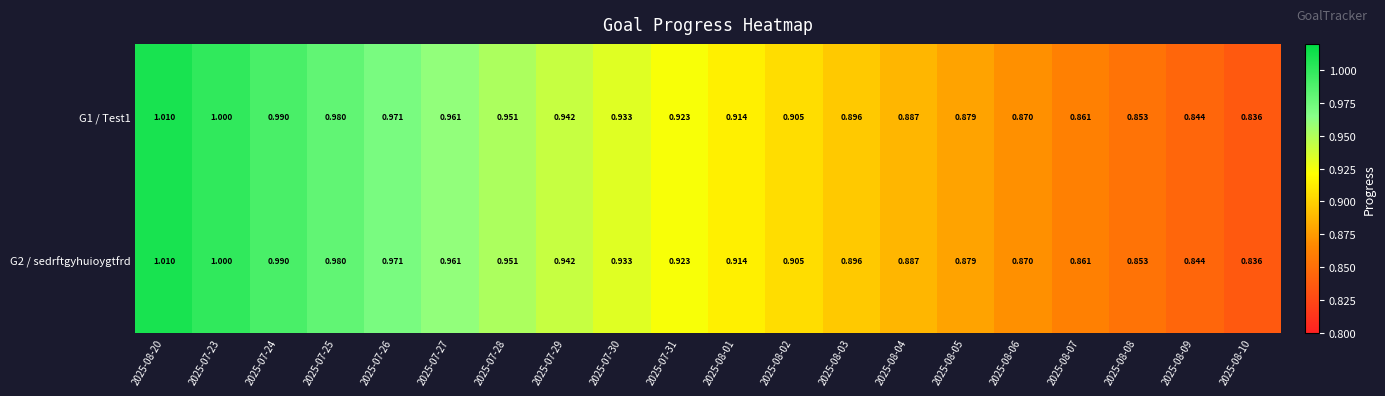

Is the value of G2 / sedrftgyhuioygtfrd at 2025-07-24 greater than the value of G1 / Test1 at 2025-08-10?

Yes